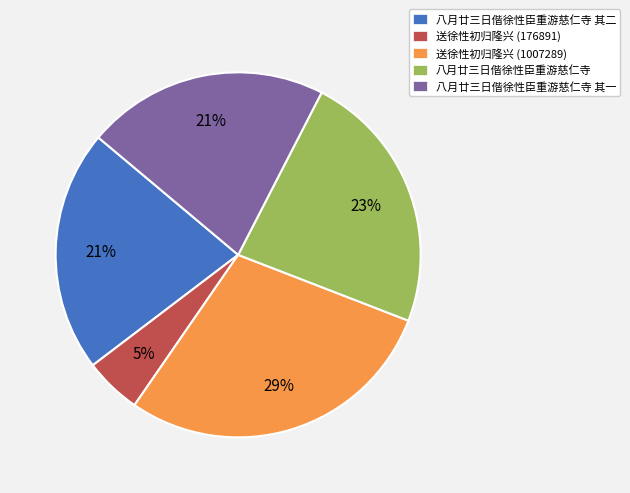

Count the number of slices in the pie.

5